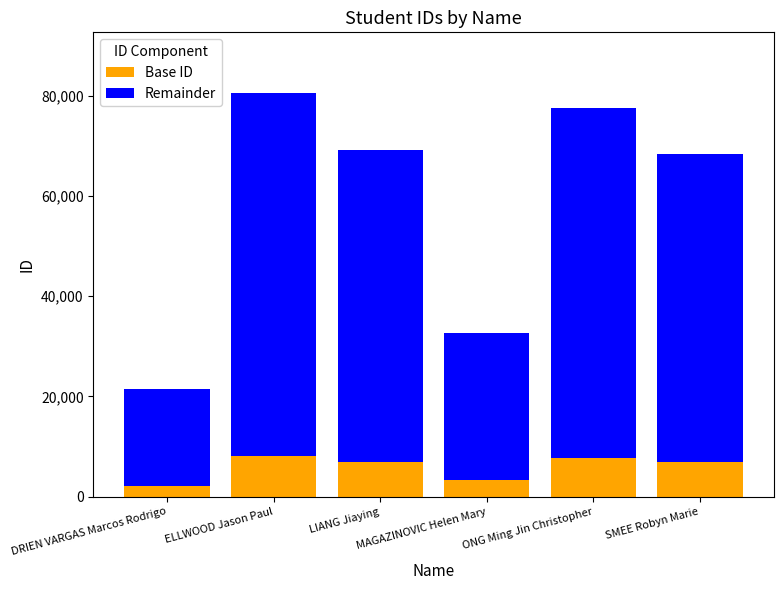

What is the total value across all series at ONG Ming Jin Christopher?

77537